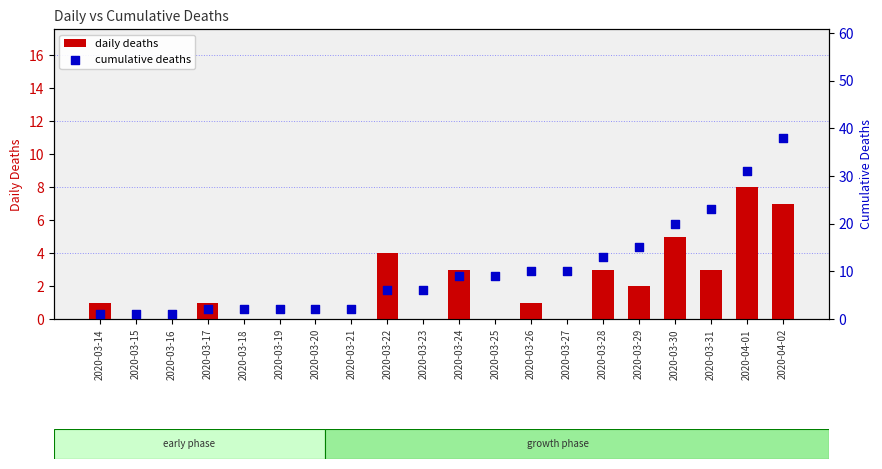

At how many categories does at least one series exceed 0?

20